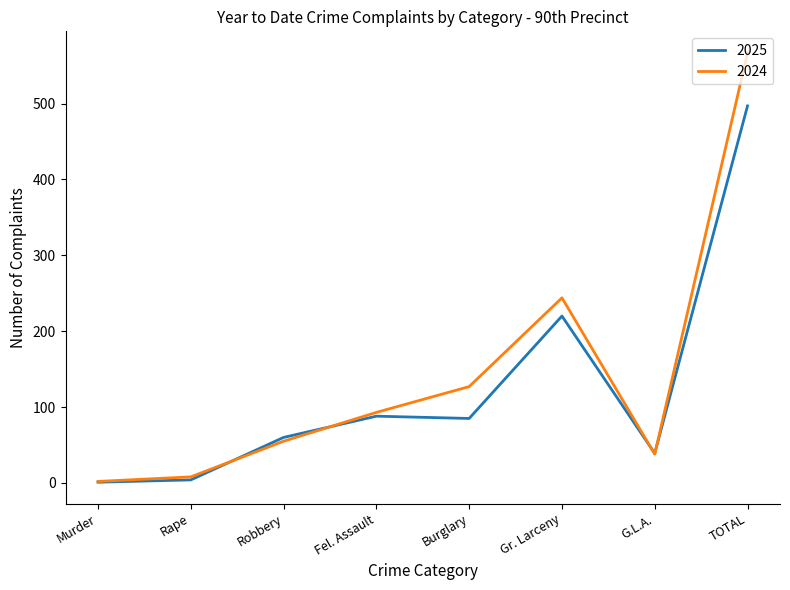

Does the chart have visible grid lines?

No